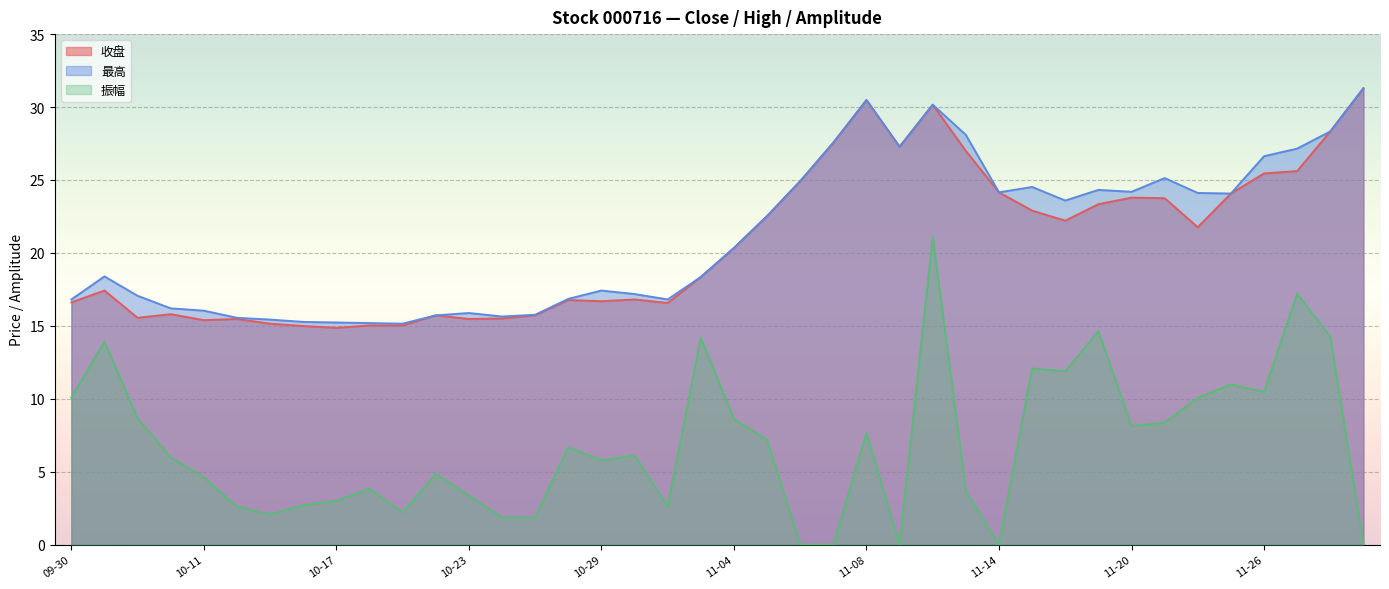

What is the spread (max minus min) of values at 2024-10-16?

12.6